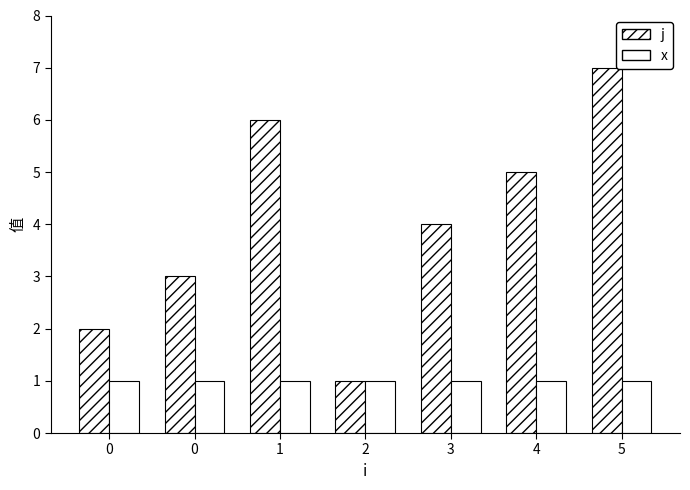

What is the sum of all j values?

28